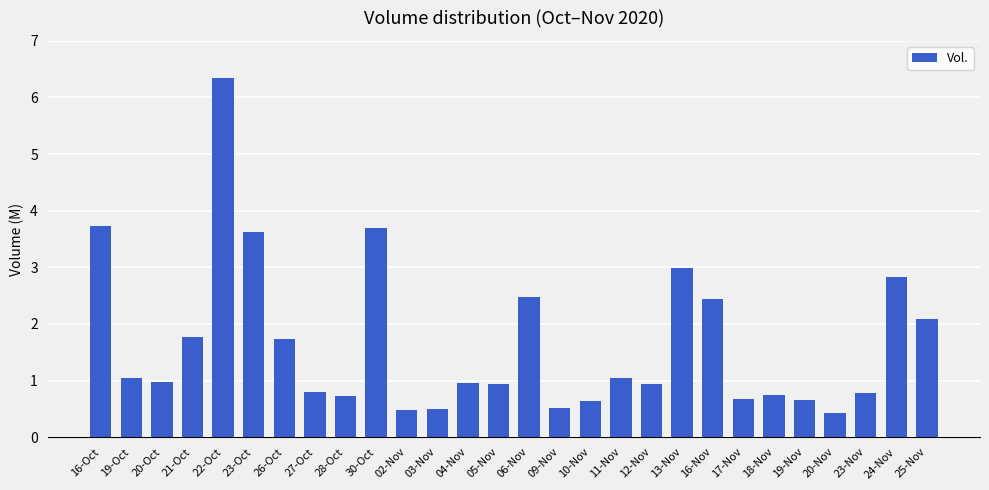

What is the label of the 4th bar from the right?

20-Nov